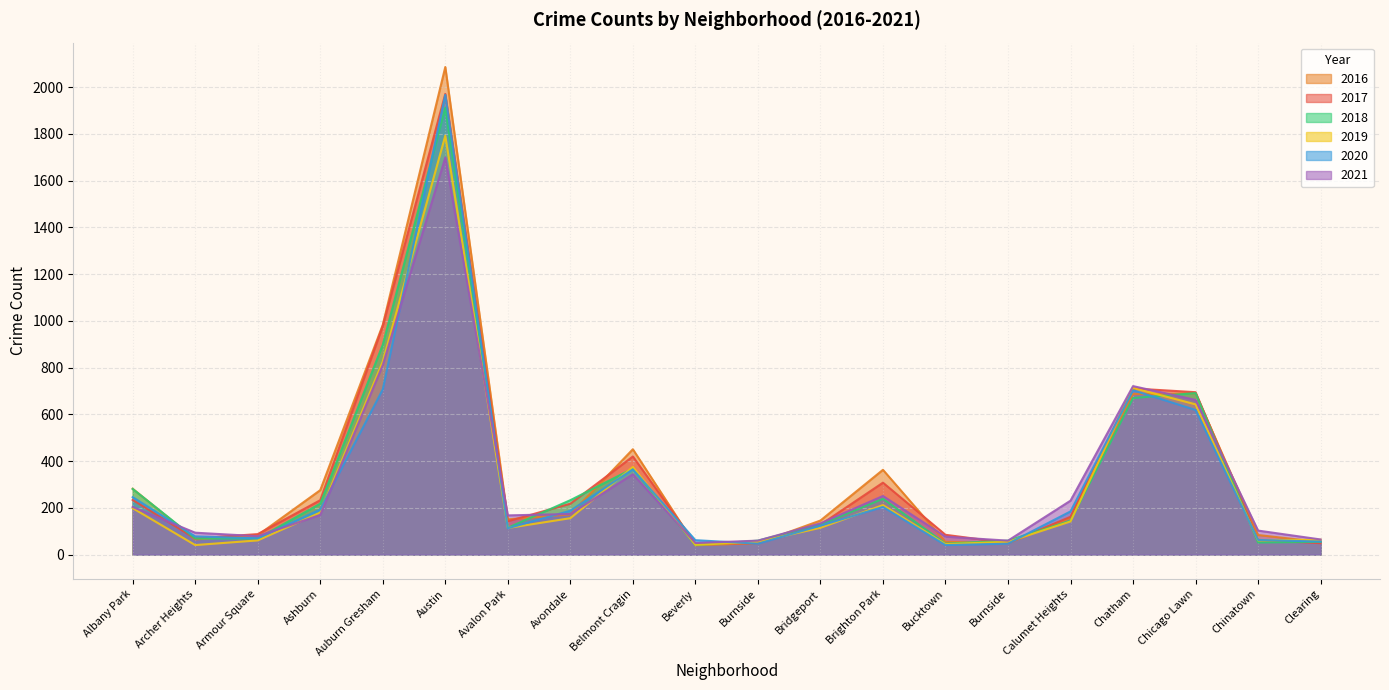

True or false: 2017 has more than 0 interior local peaks.

True